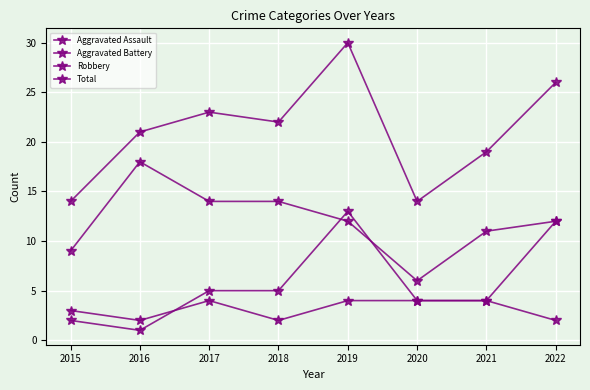

What is the highest value of the Robbery series?

18